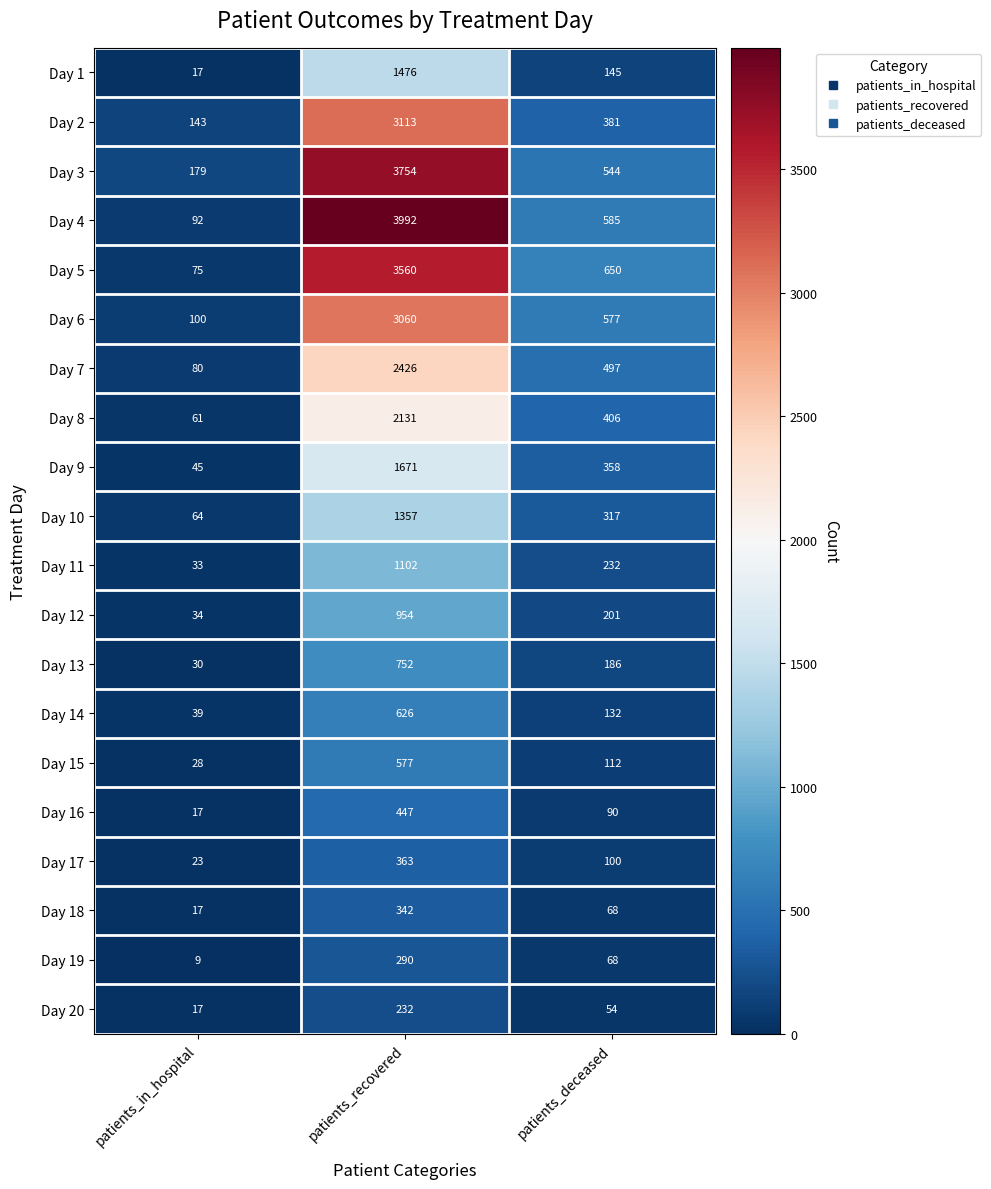

The value of Day 14 at patients_recovered is 626. True or false?

True